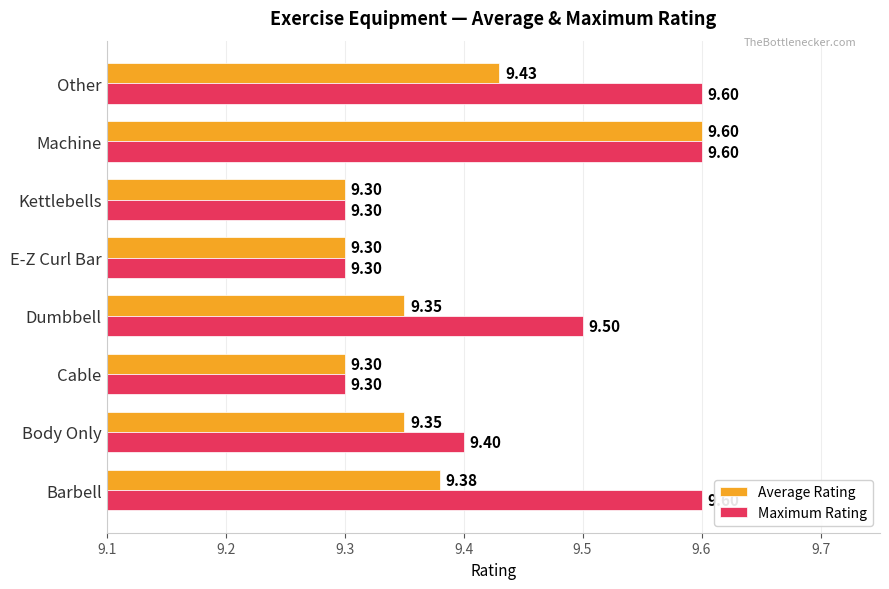

Which category has the highest value in the Average Rating series?

Machine